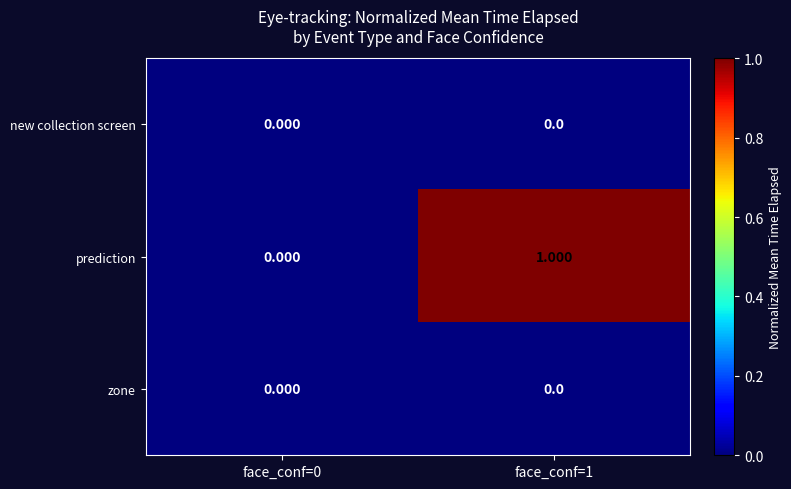

Which series has the largest total across all categories?

prediction